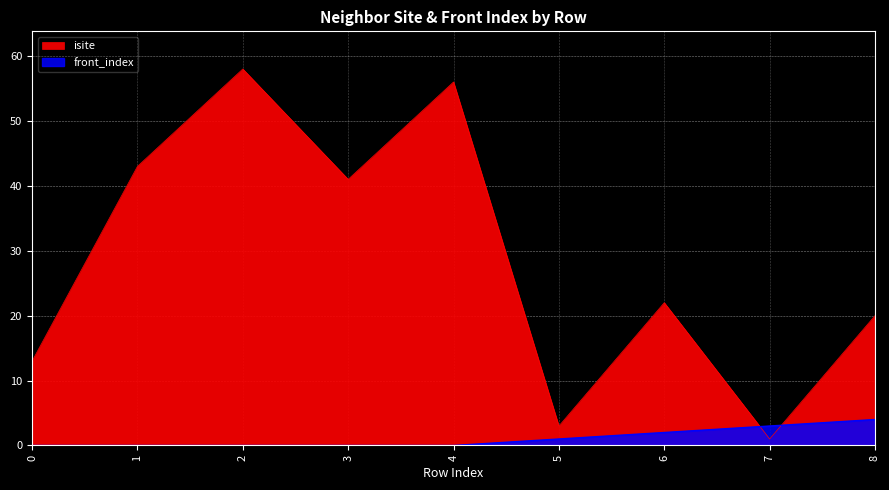

At which category does the chart reach its peak across all series?

2